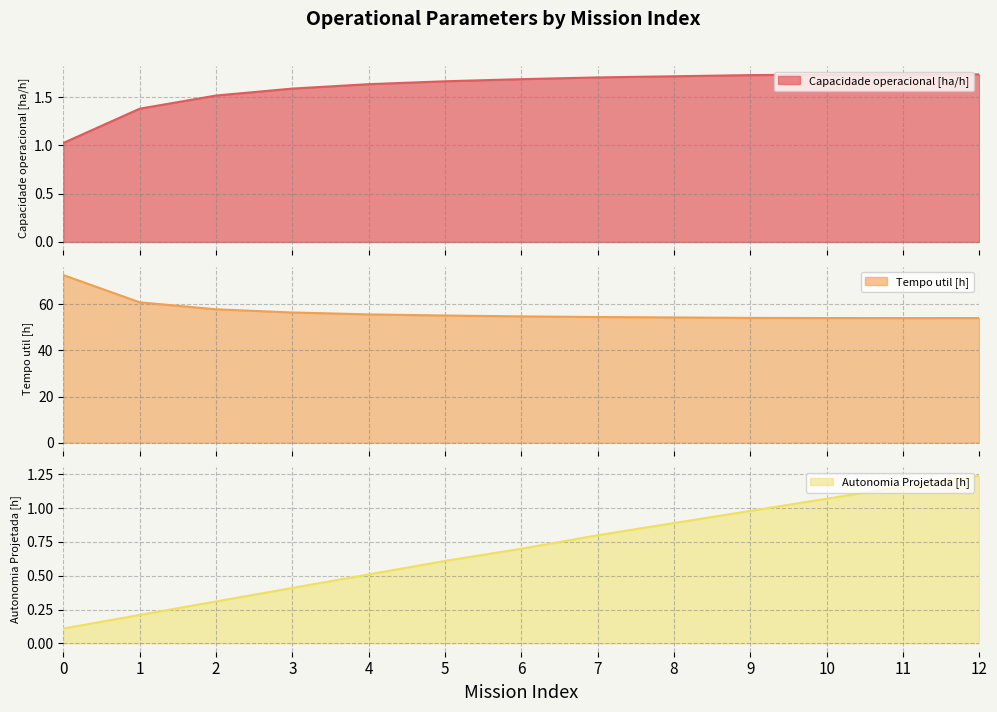

What is the spread (max minus min) of values at 10?

53.0